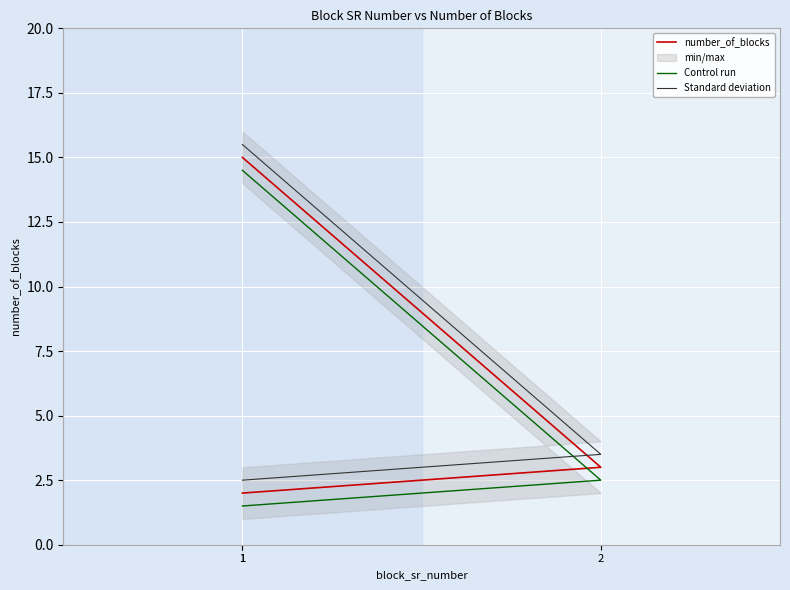

The Standard deviation series shows 2.5 at 1. True or false?

True